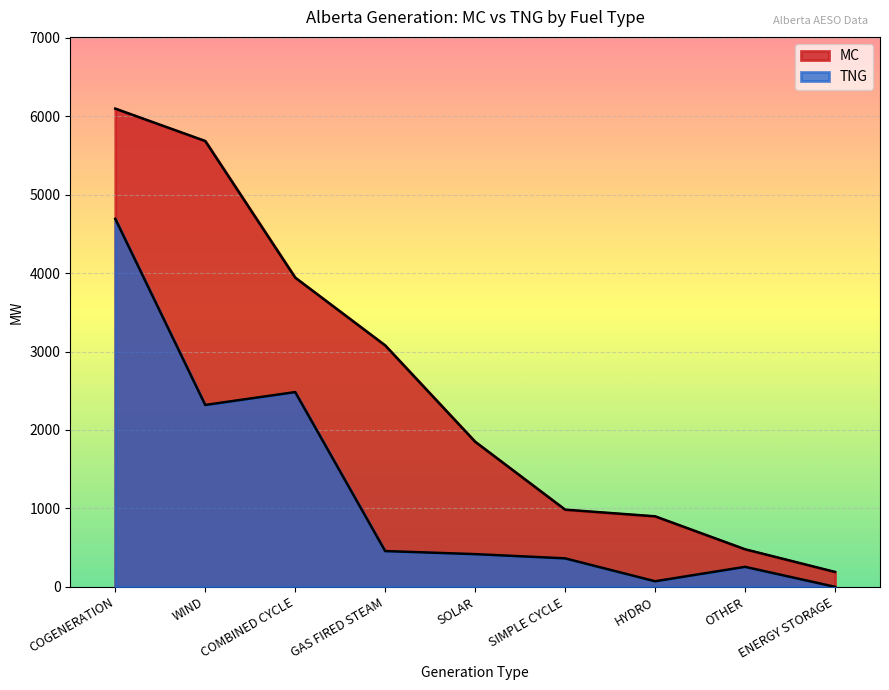

What is the difference between the second highest and minimum values in the TNG series?

2483